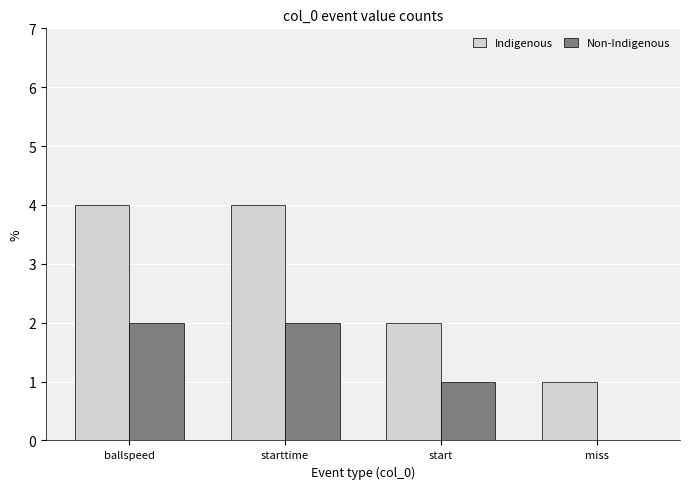

How many data points does each series have?

4